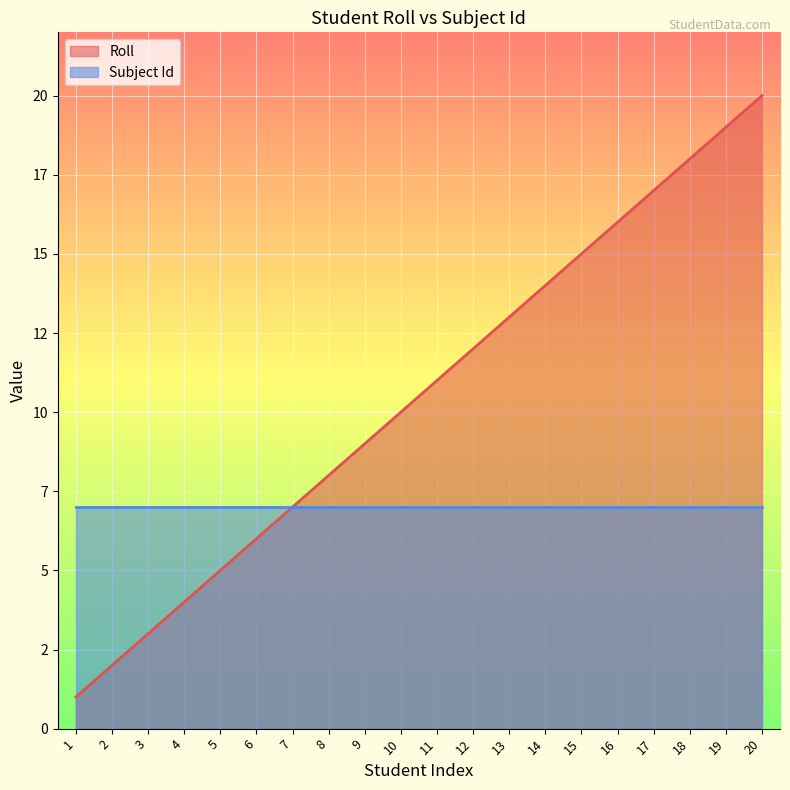

List the labels in order of value, largest first.

20, 19, 18, 17, 16, 15, 14, 13, 12, 11, 10, 9, 8, 7, 6, 5, 4, 3, 2, 1